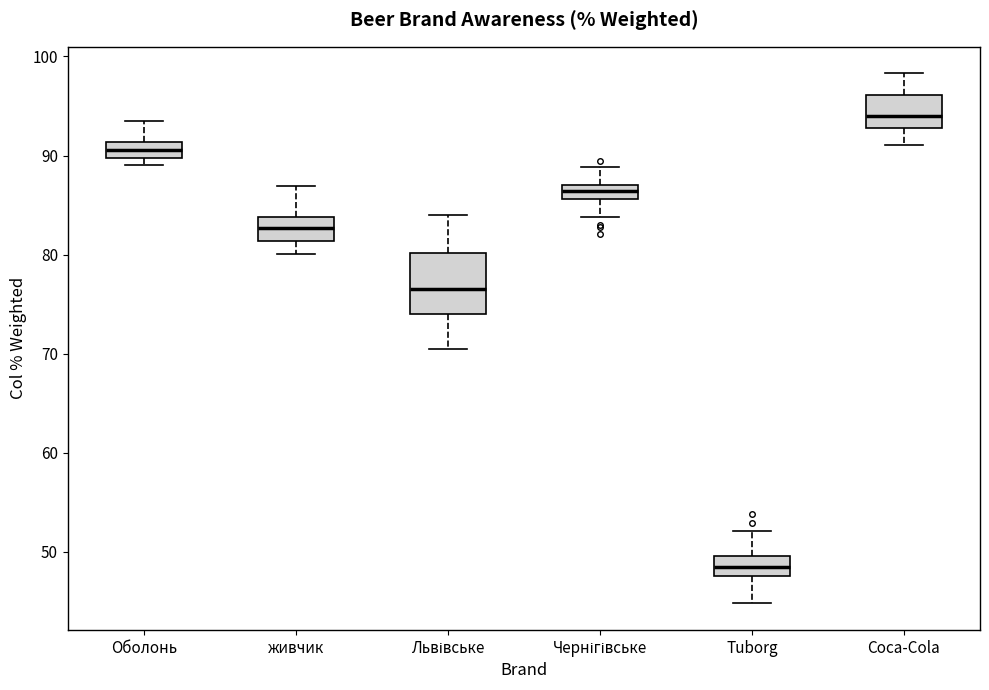

Which box is the tallest, from its lower edge to its upper edge?

Львівське